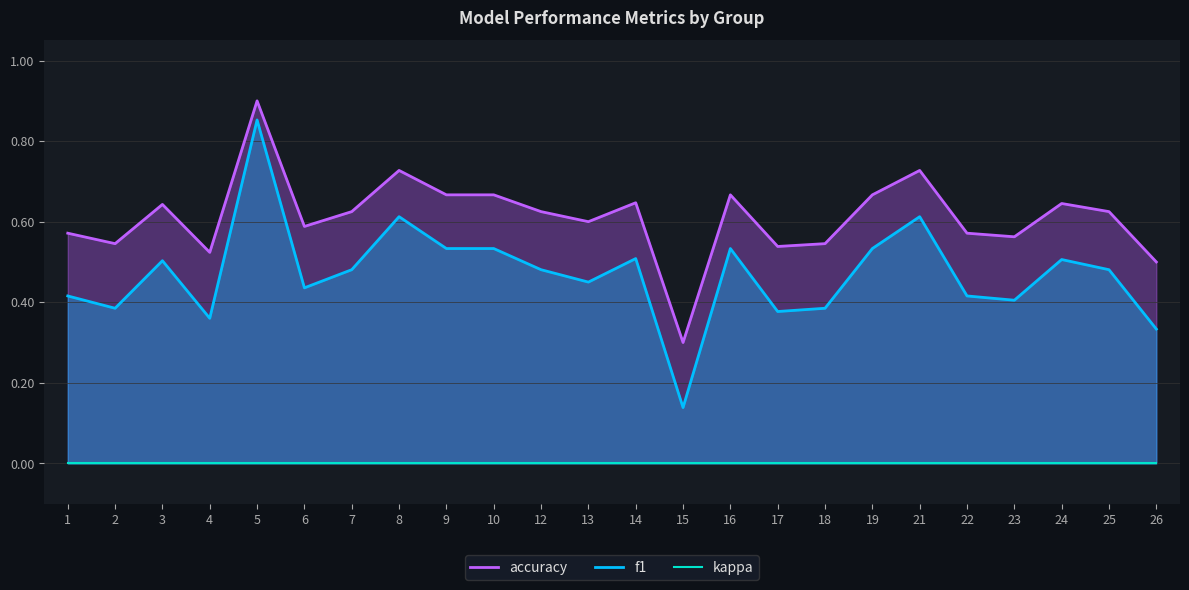

Rank the series at 14 from lowest to highest value.

kappa, f1, accuracy